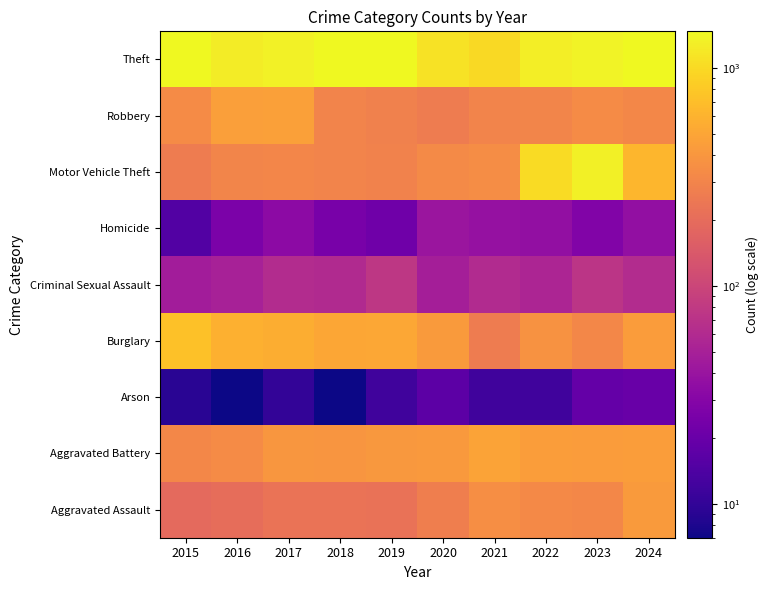

Which series has the widest spread of values?

Motor Vehicle Theft